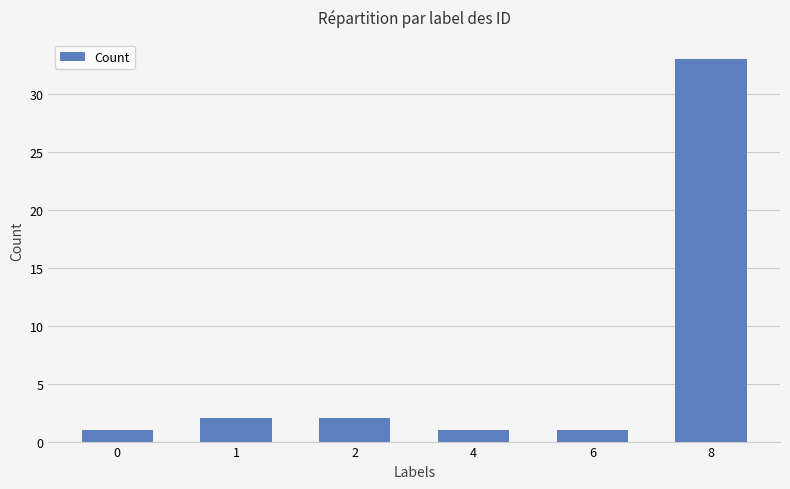

What is the ratio of the value at 2 to the value at 1?

1.0